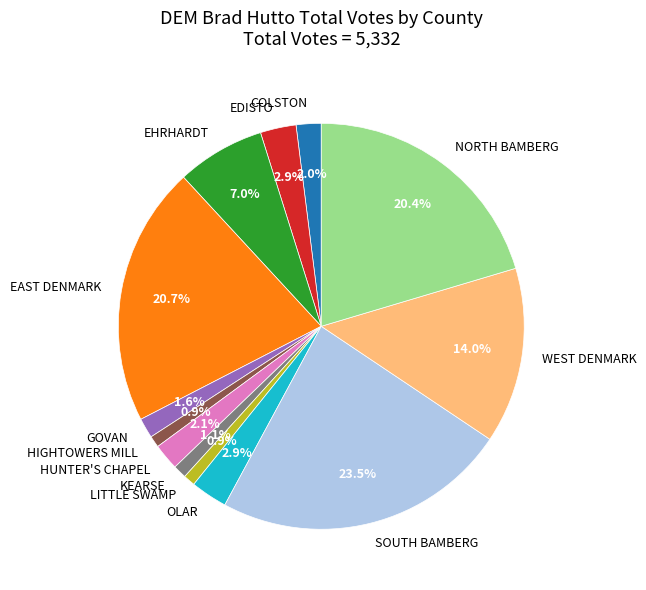

The COLSTON slice represents 2% of the pie. True or false?

True